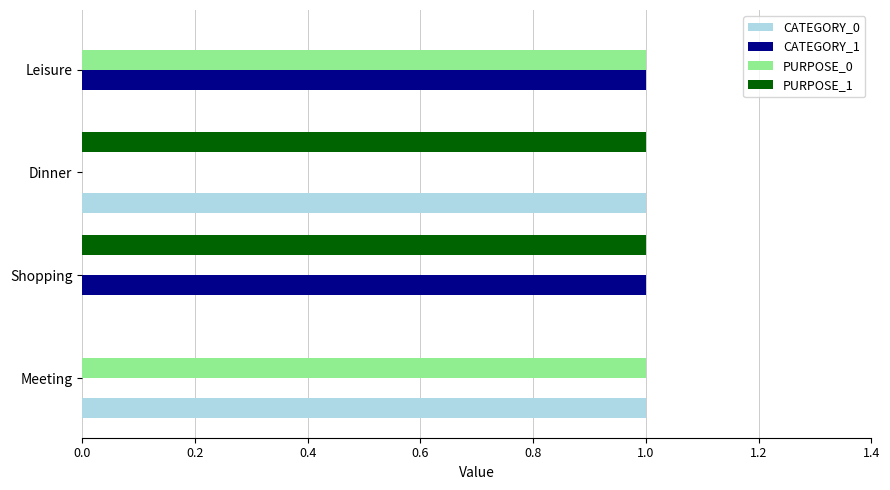

True or false: CATEGORY_1 has a value of 2 at Leisure.

False